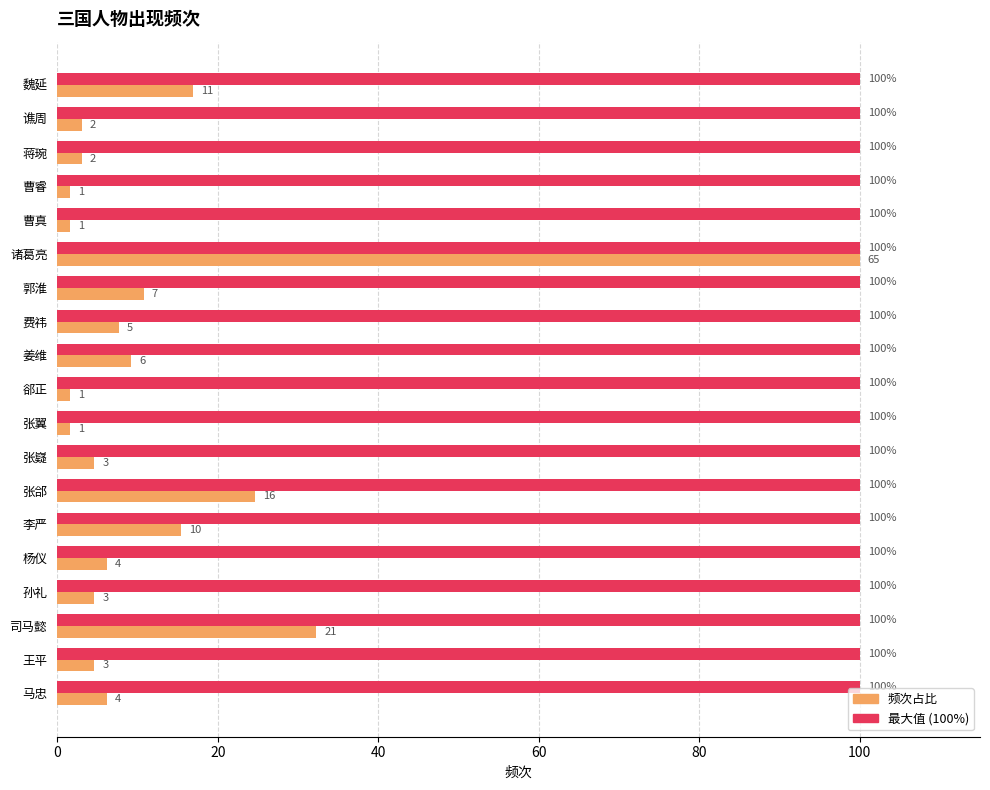

What is the average value of the 最大值 (100%) series?

100.0